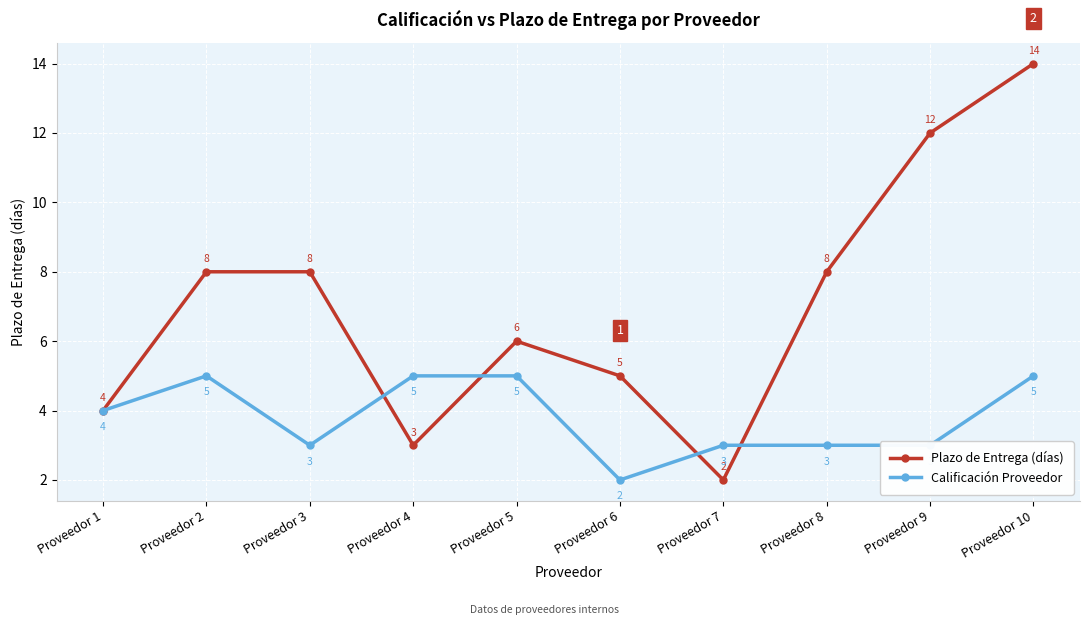

Reading right to left, what are all the values shown in this chart?

Plazo de Entrega (días): Proveedor 10=14	Proveedor 9=12	Proveedor 8=8	Proveedor 7=2	Proveedor 6=5	Proveedor 5=6	Proveedor 4=3	Proveedor 3=8	Proveedor 2=8	Proveedor 1=4
Calificación Proveedor: Proveedor 10=5	Proveedor 9=3	Proveedor 8=3	Proveedor 7=3	Proveedor 6=2	Proveedor 5=5	Proveedor 4=5	Proveedor 3=3	Proveedor 2=5	Proveedor 1=4